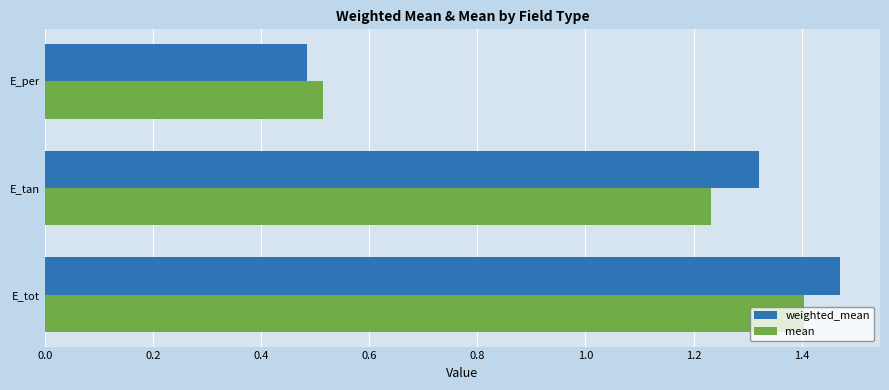

What is the difference between the maximum and minimum values in the weighted_mean series?

1.0